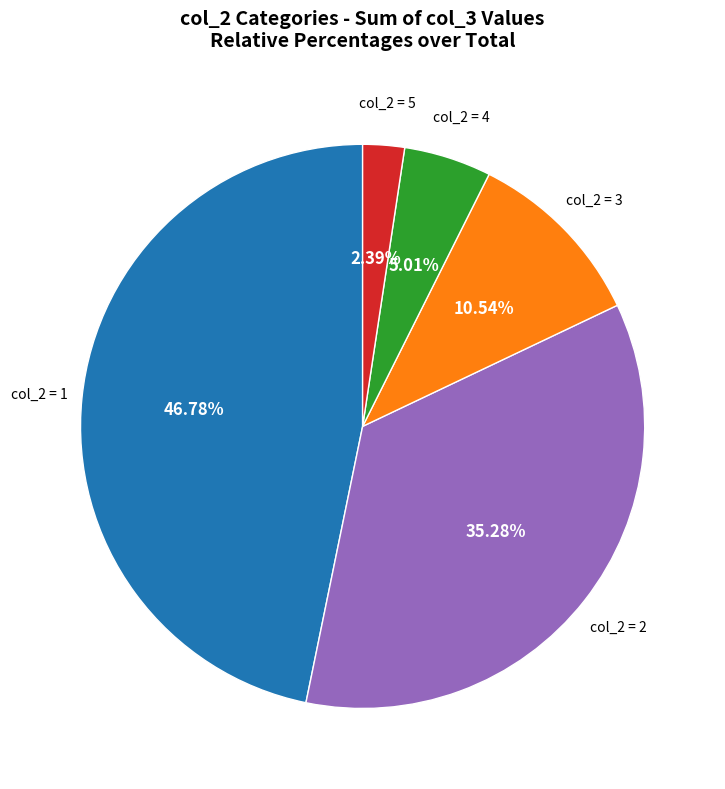

How many slices are in this pie chart?

5